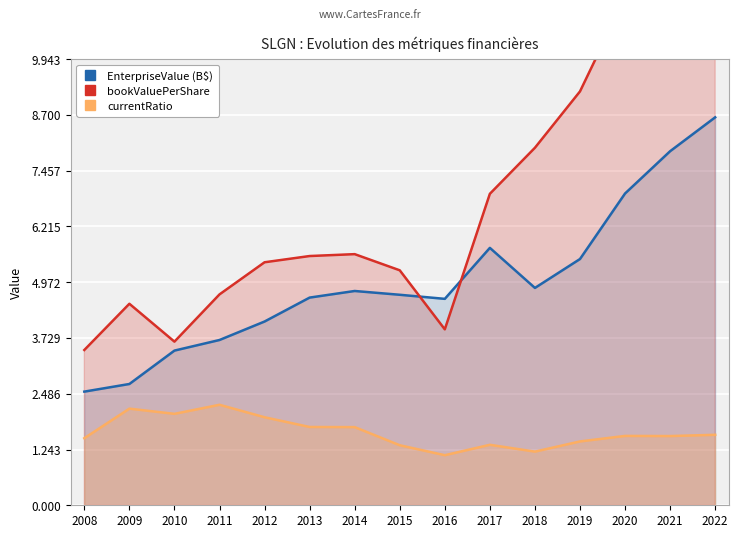

True or false: currentRatio and EnterpriseValue (B$) intersect in this chart.

False